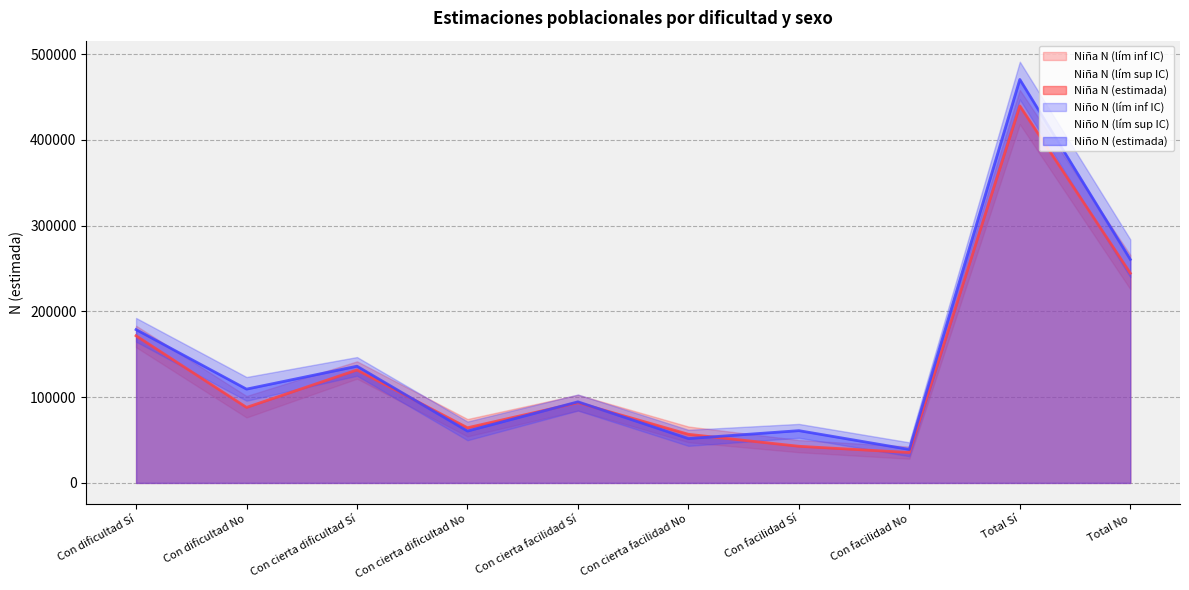

What is the sum of the Niño N (estimada) values at Con cierta dificultad Sí and Con cierta dificultad No?

196558